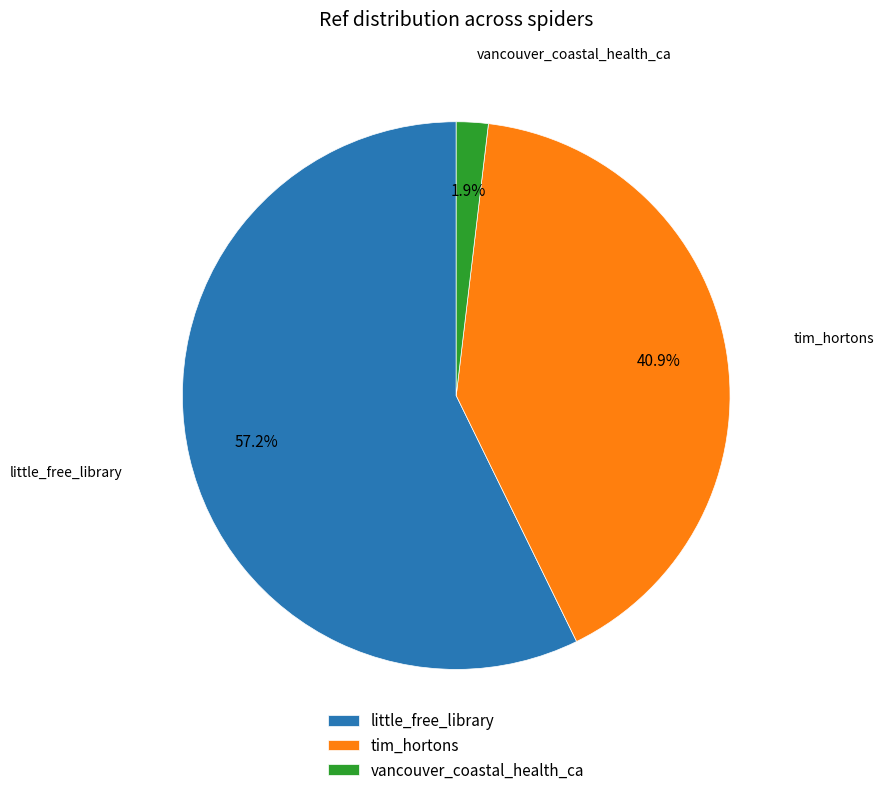

Which slice represents more than half of the pie?

little_free_library